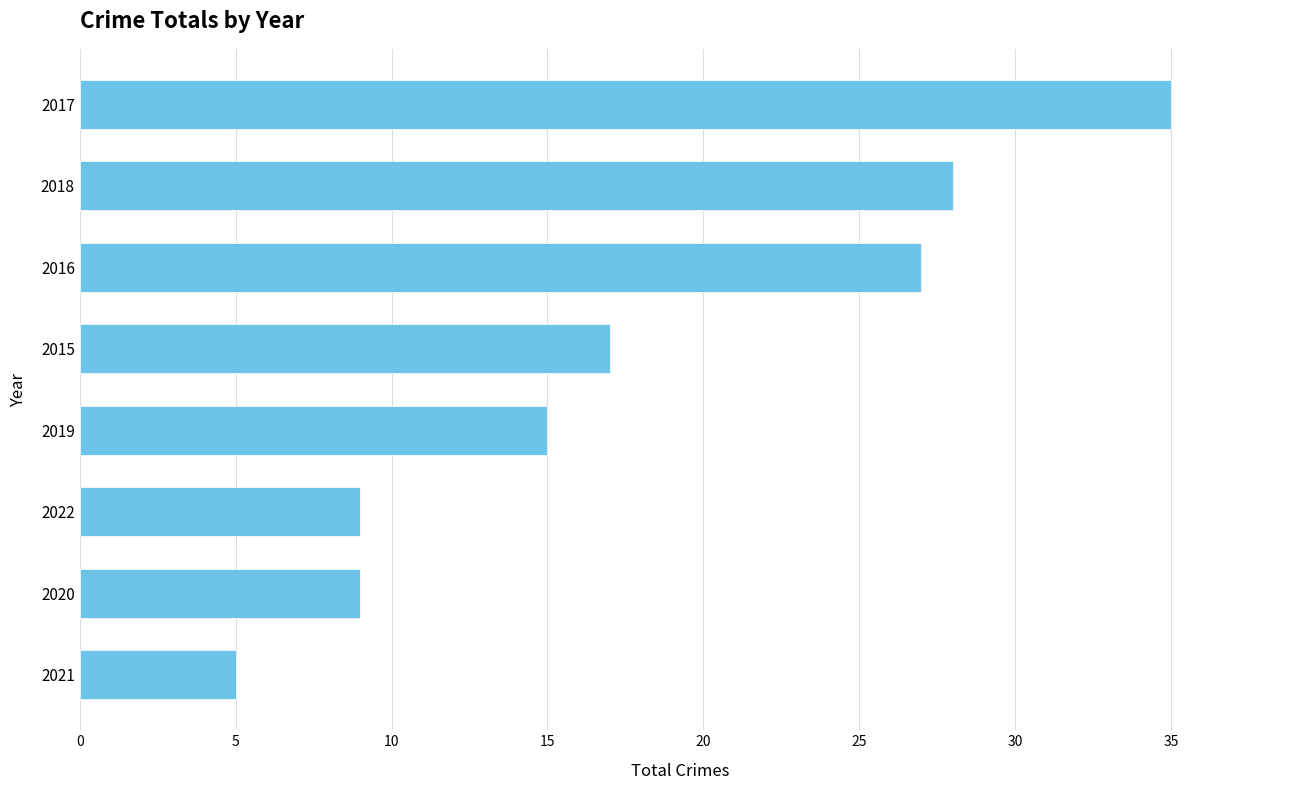

What is the difference between the maximum and minimum values?

30